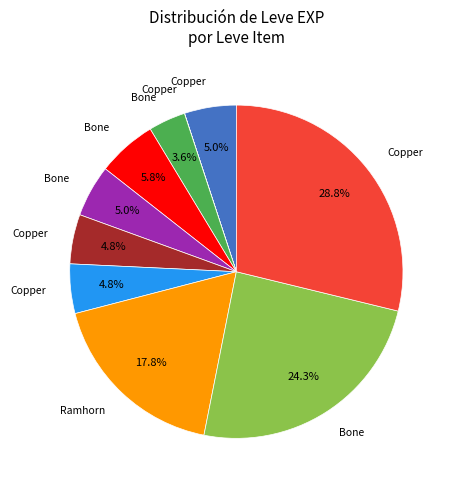

Is there a majority slice in this chart?

No